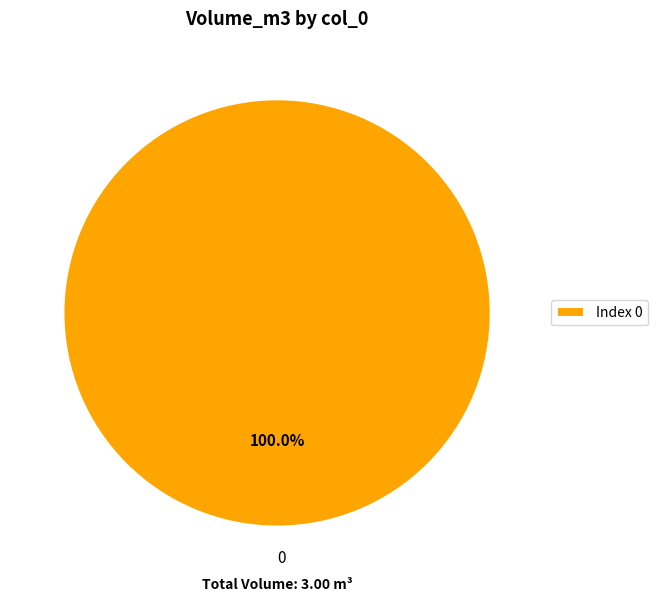

How many slices are in this pie chart?

1